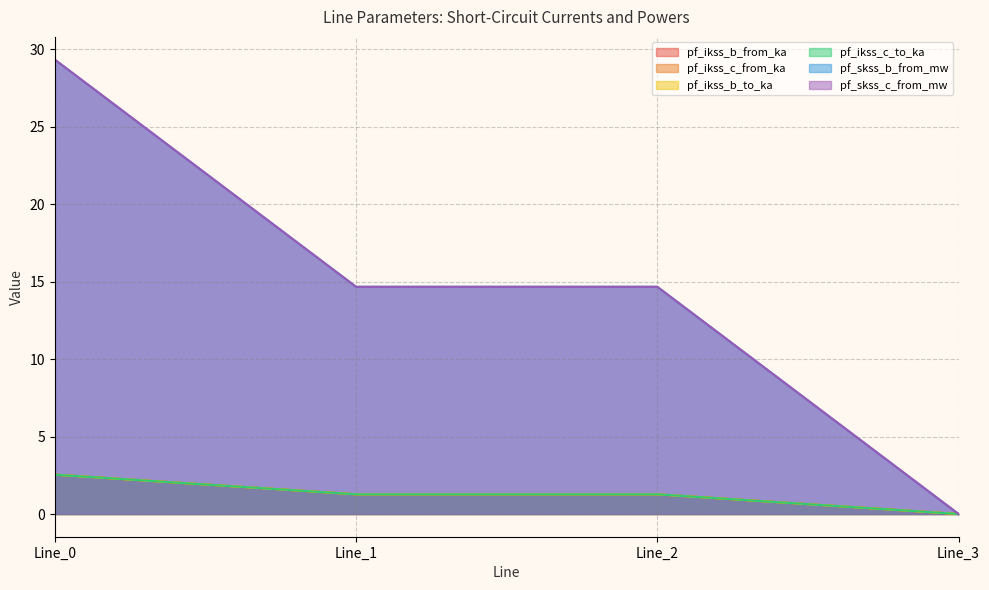

True or false: pf_ikss_c_to_ka and pf_ikss_b_to_ka intersect in this chart.

False